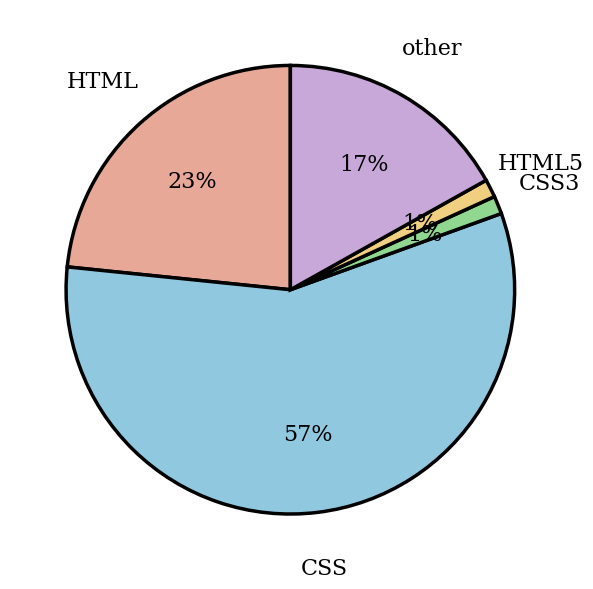

Count the number of slices in the pie.

5